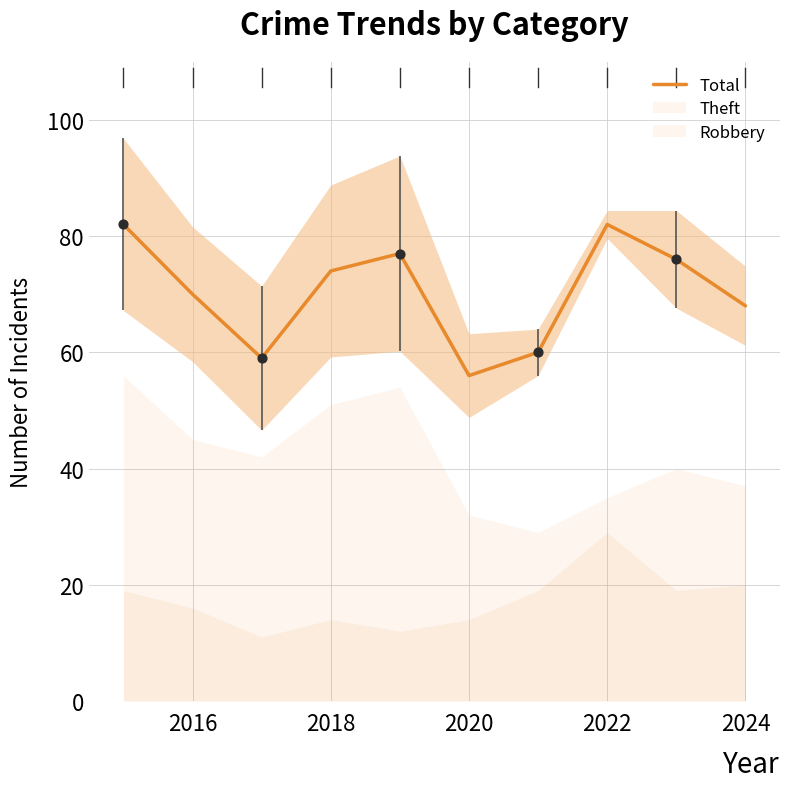

True or false: Total has a value of 68 at 2024.

True